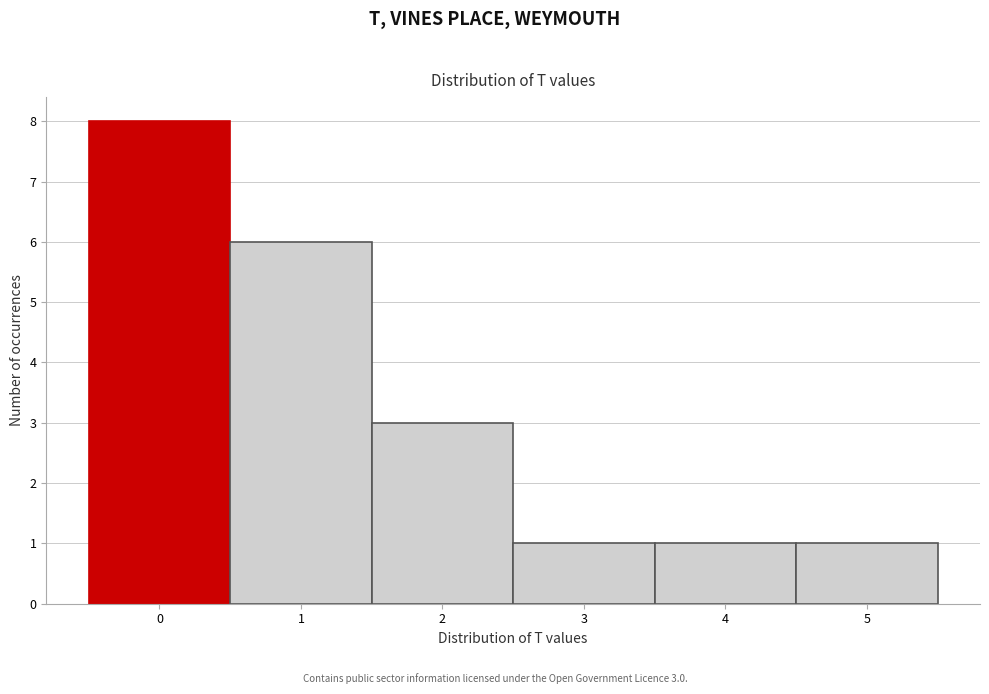

Over which range of the x-axis is the bar tallest?

-0.5 to 0.5